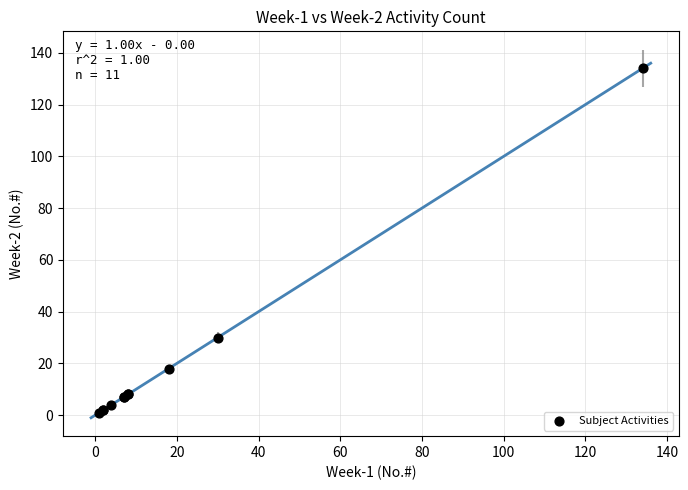

What Y value in the scatter plot is closest to 67?

30